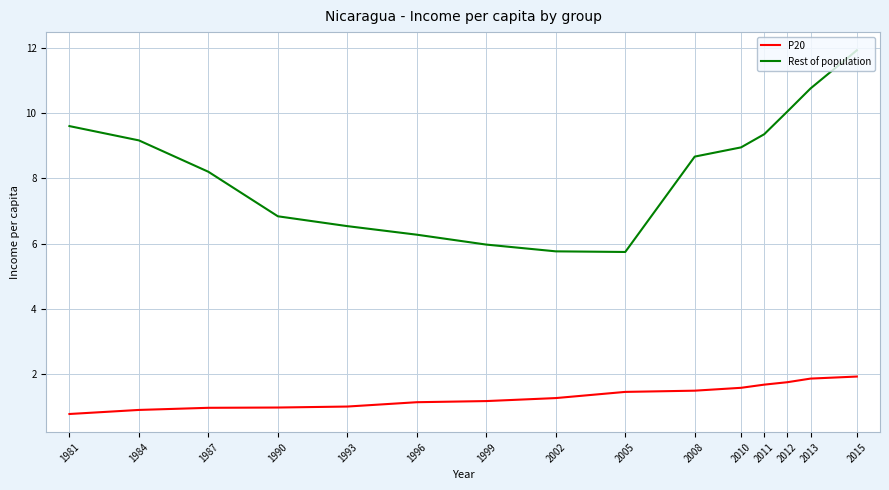

What is the maximum value shown in the chart?

11.9